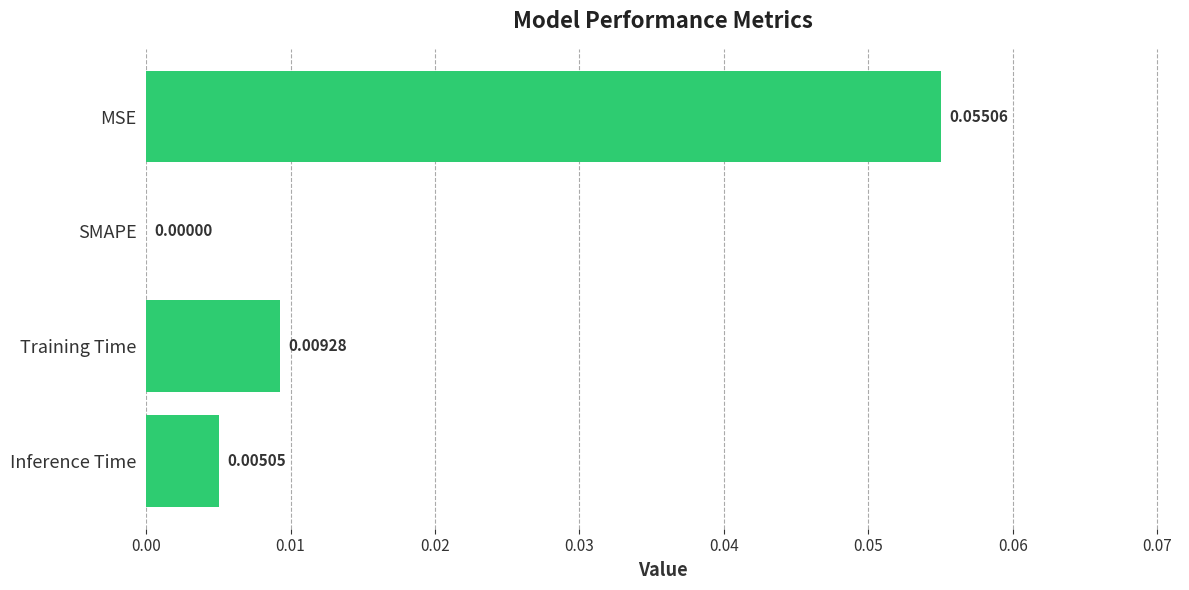

Between Training Time and MSE, which is larger?

MSE